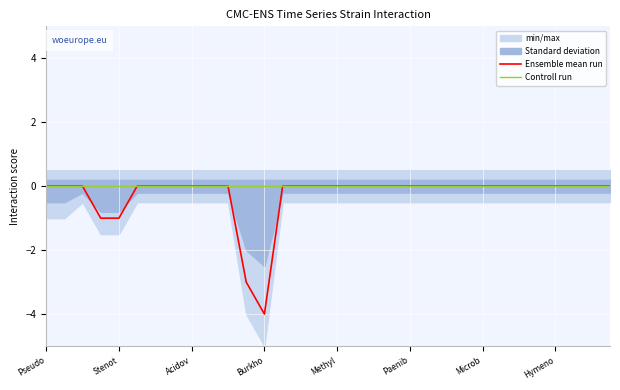

Reading left to right, what are all the values shown in this chart?

Ensemble mean run: 0	0	0	-1	-1	0	0	0	0	0	0	-3	-4	0	0	0	0	0	0	0	0	0	0	0	0	0	0	0	0	0	0	0
Controll run: 0	0	0	0	0	0	0	0	0	0	0	0	0	0	0	0	0	0	0	0	0	0	0	0	0	0	0	0	0	0	0	0